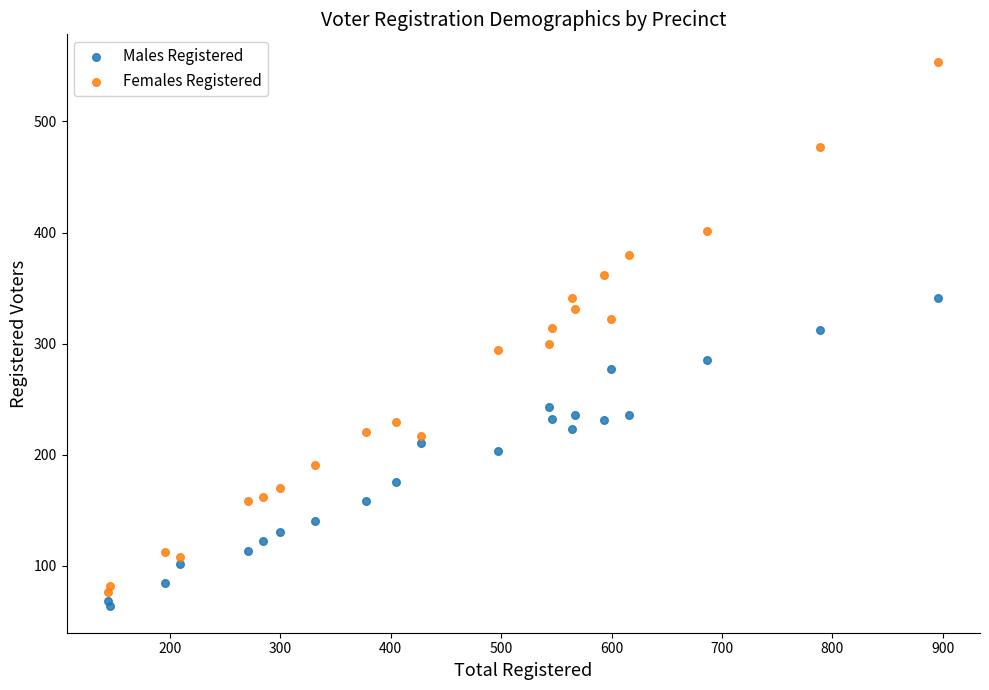

Which series contains the highest Y value?

Females Registered